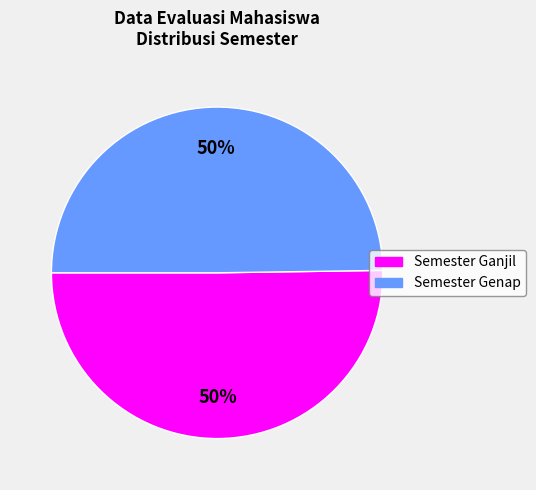

To the nearest percent, what percentage of the pie is Semester Ganjil?

50%